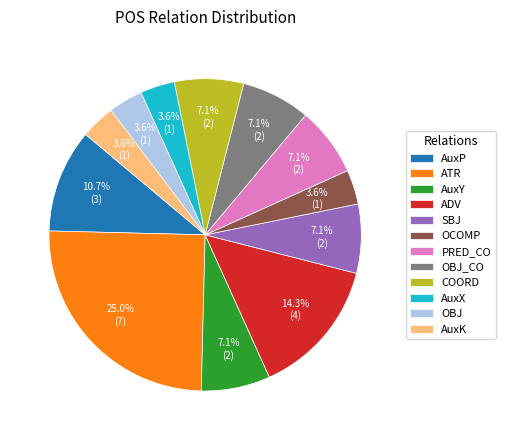

Between ATR and AuxP, which is larger?

ATR